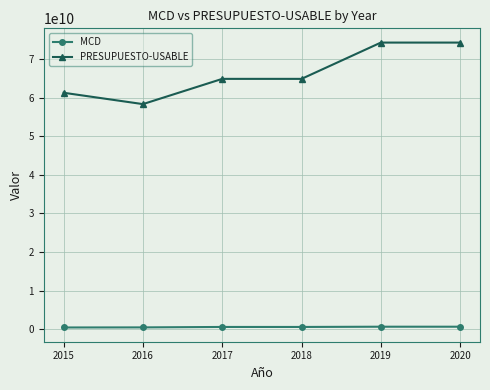

Between 2015 and 2018, which series saw the biggest shift?

PRESUPUESTO-USABLE